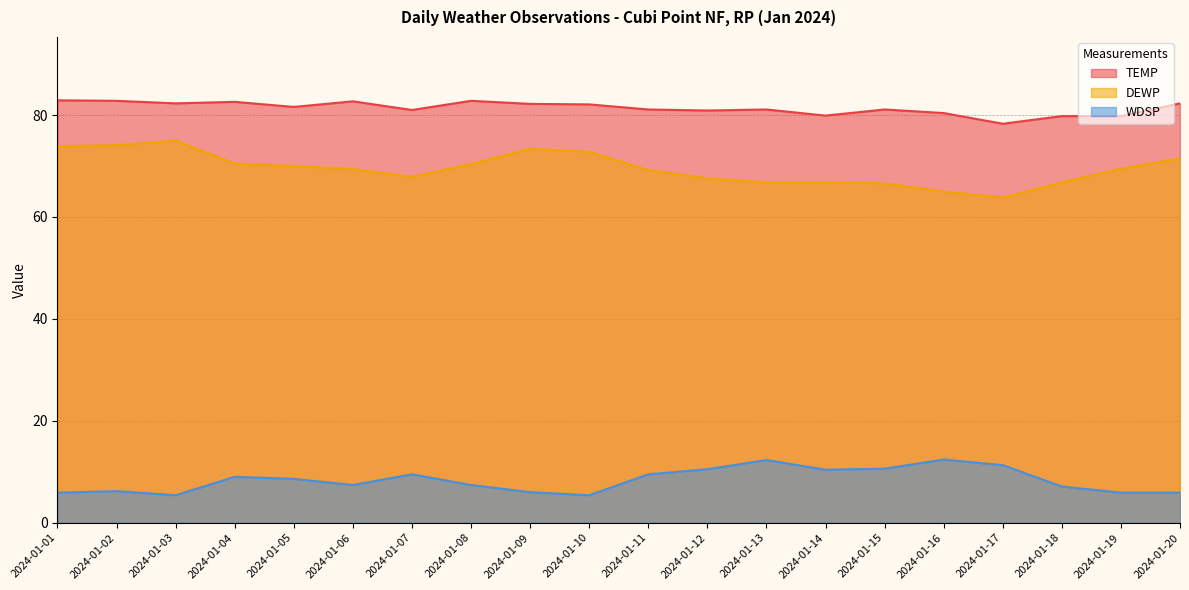

True or false: DEWP has a value of 70.4 at 2024-01-08.

True